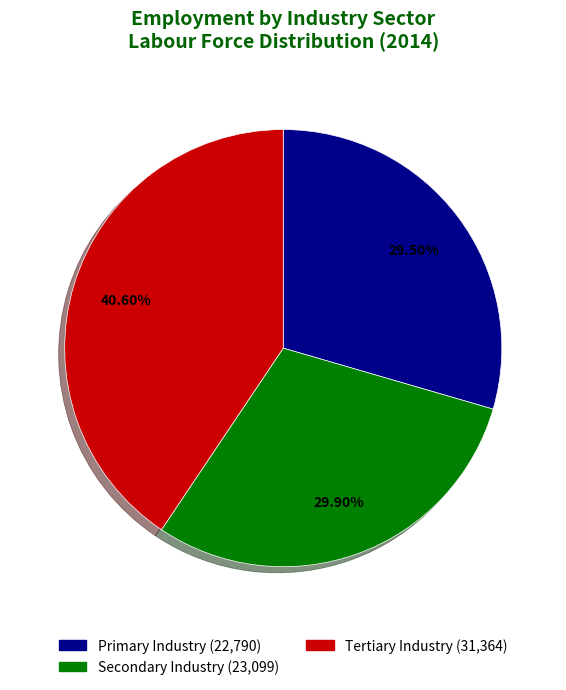

To the nearest percent, what is the difference between the largest and smallest slice percentages?

11%